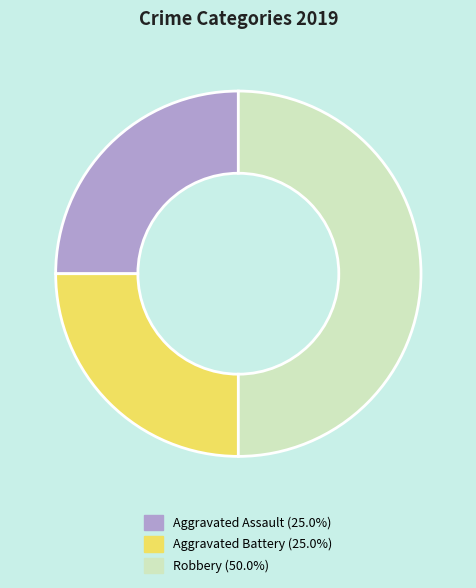

Which category has the biggest portion of the pie?

Robbery